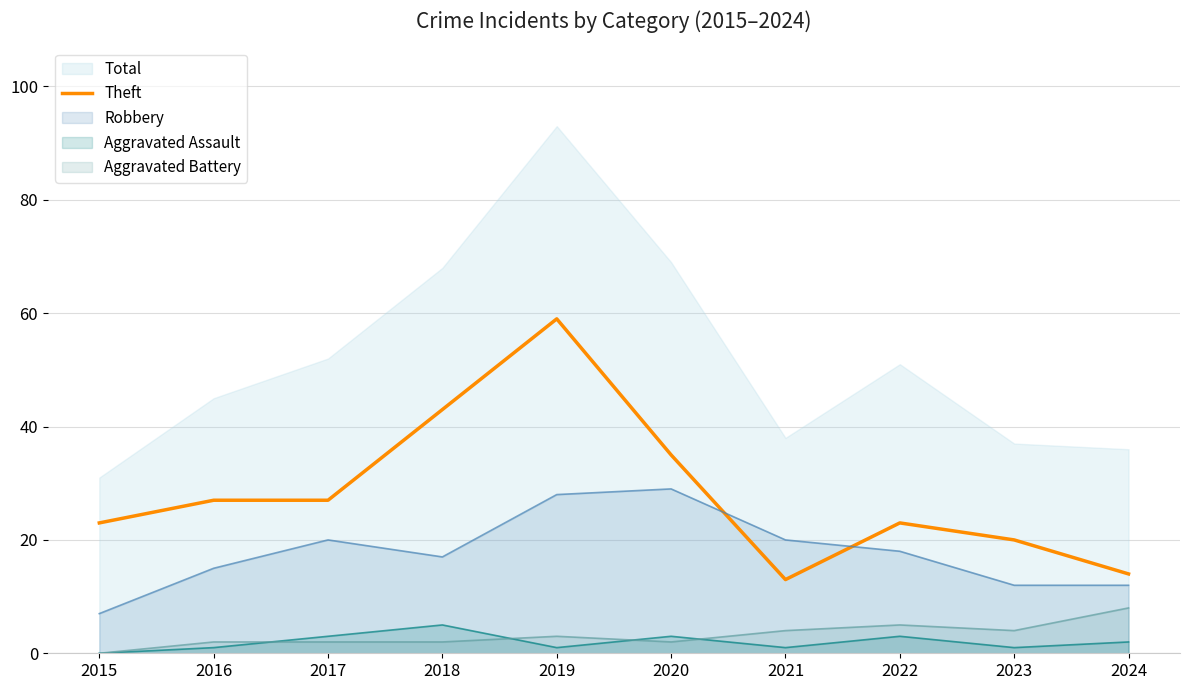

True or false: Aggravated Assault and Robbery cross at least once.

False